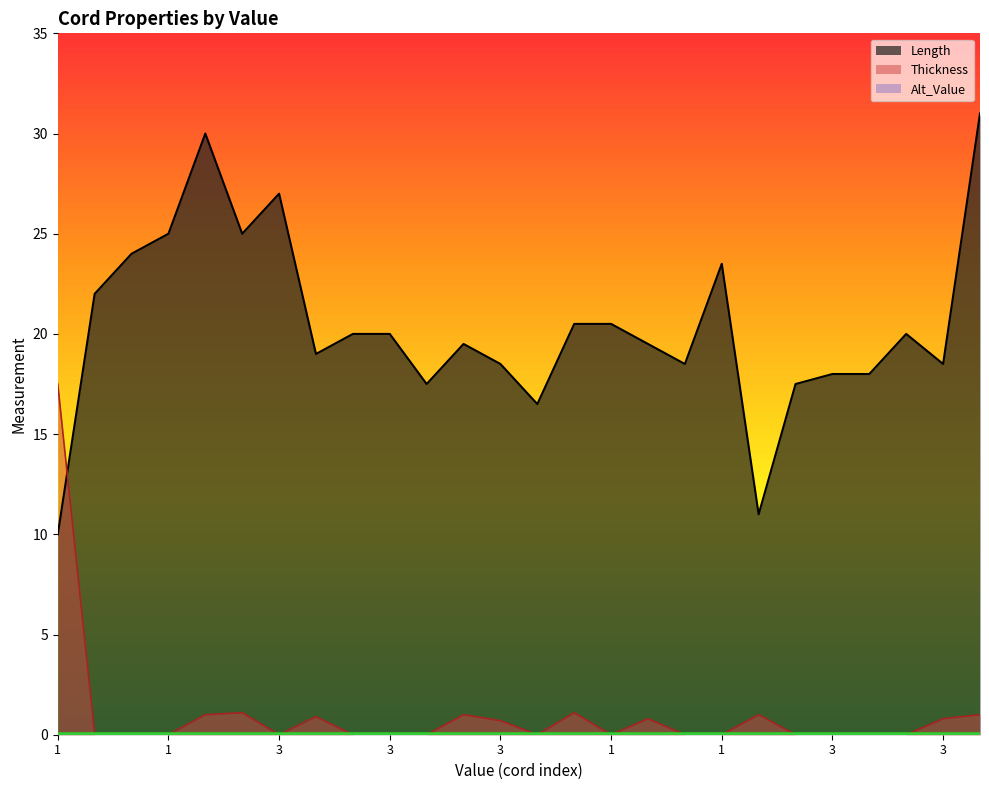

Reading left to right, what are all the values shown in this chart?

Length: 10.0	22.0	24.0	25.0	30.0	25.0	27.0	19.0	20.0	20.0	17.5	19.5	18.5	16.5	20.5	20.5	19.5	18.5	23.5	11.0	17.5	18.0	18.0	20.0	18.5	31.0
Thickness: 17.5	0.0	0.0	0.0	1.0	1.1	0.0	0.9	0.0	0.0	0.0	1.0	0.7	0.0	1.1	0.0	0.8	0.0	0.0	1.0	0.0	0.0	0.0	0.0	0.8	1.0